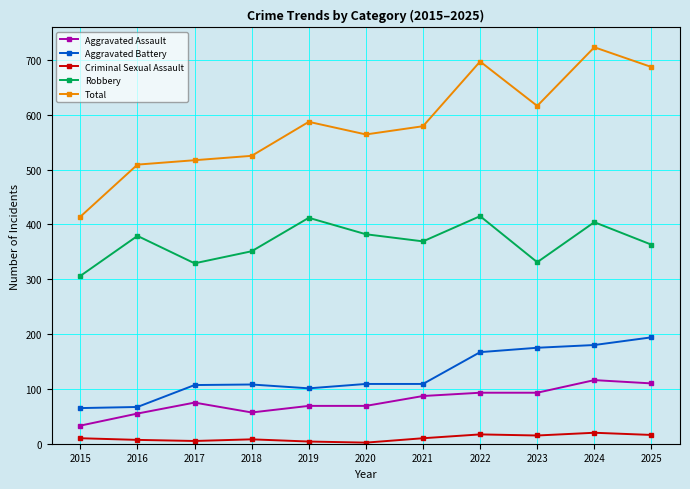

The value of Robbery at 2018 is 540. True or false?

False